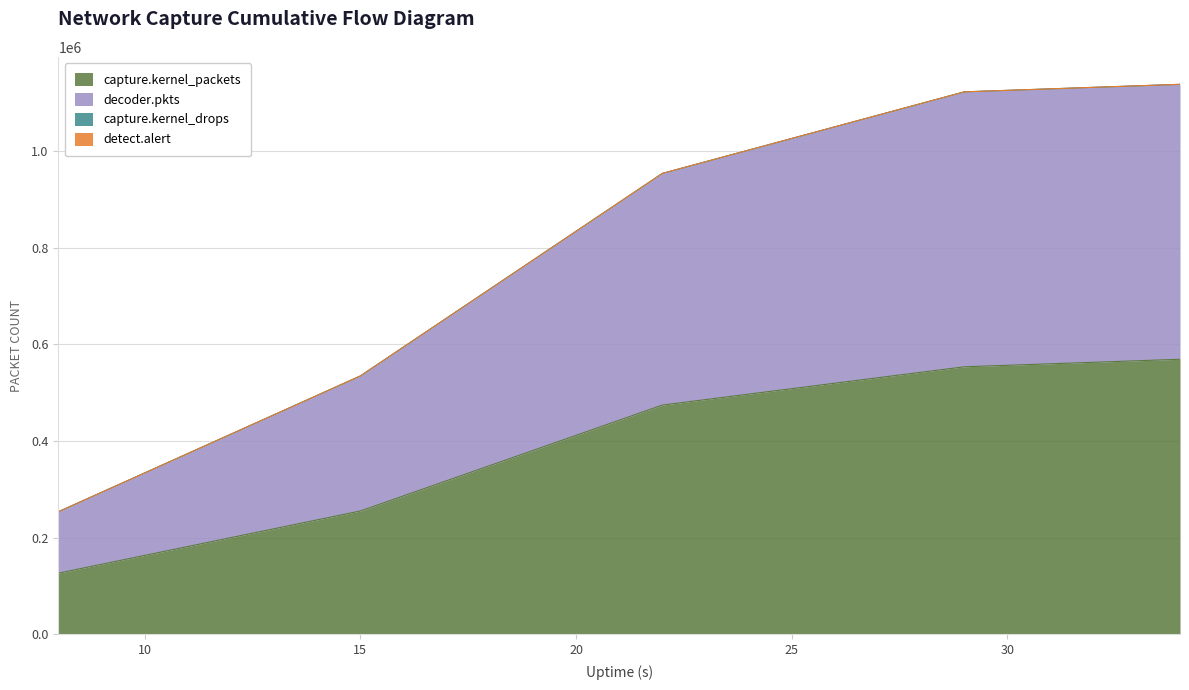

What is the highest value of the capture.kernel_packets series?

568808